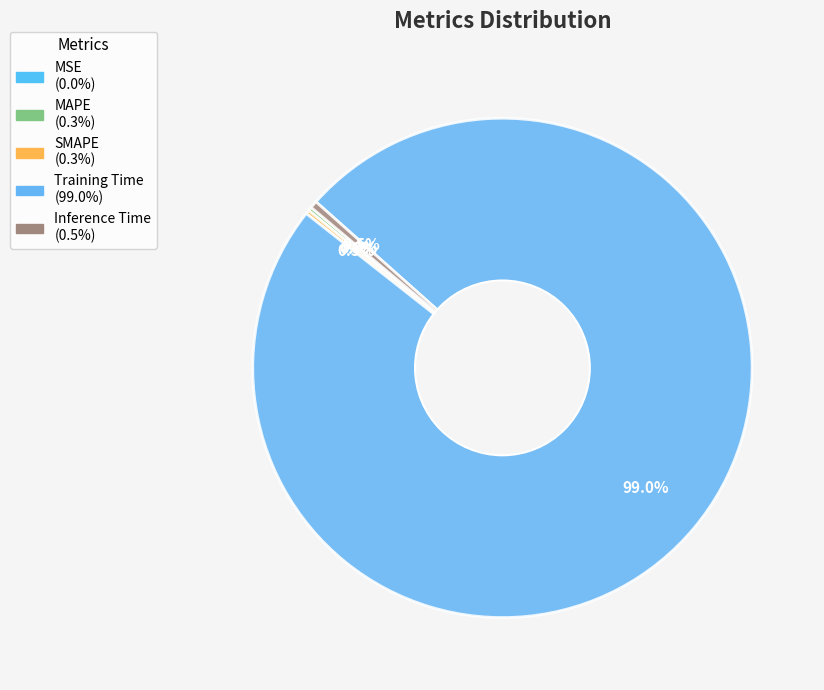

True or false: Inference Time accounts for 9% of the total.

False